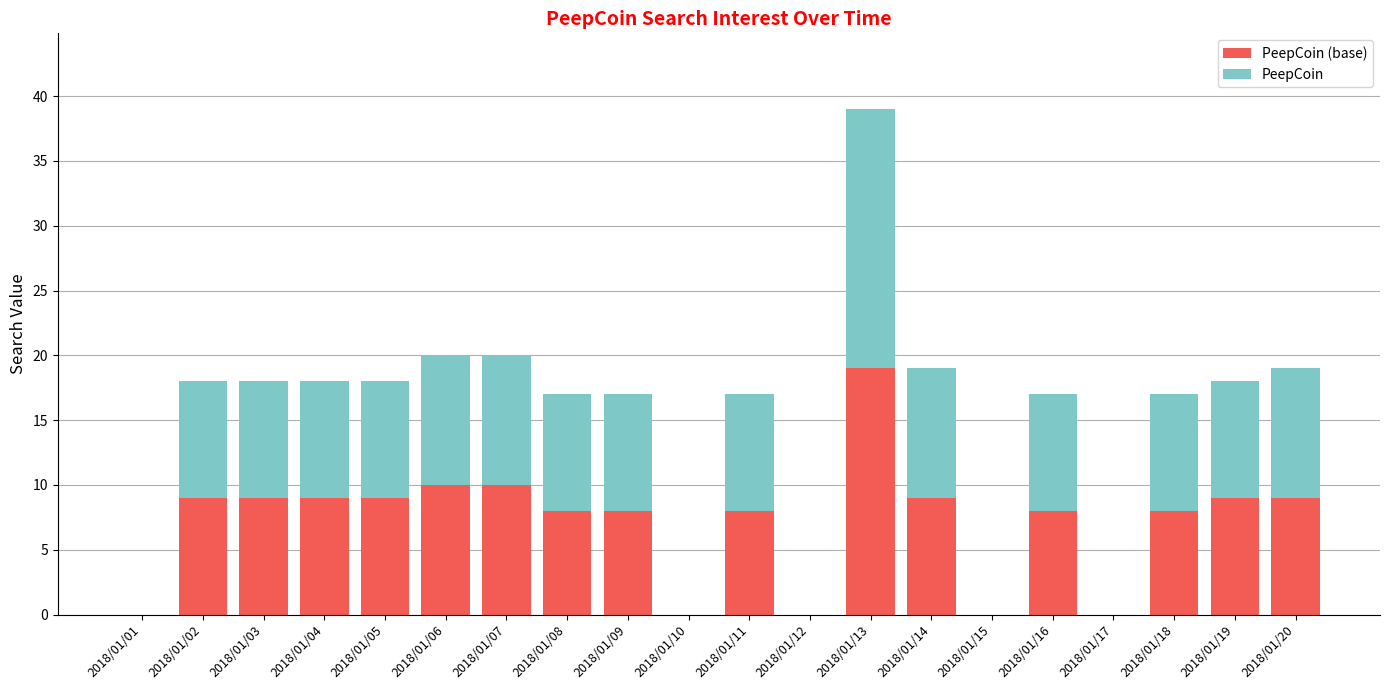

At which category is the sum across all series the highest?

2018/01/13